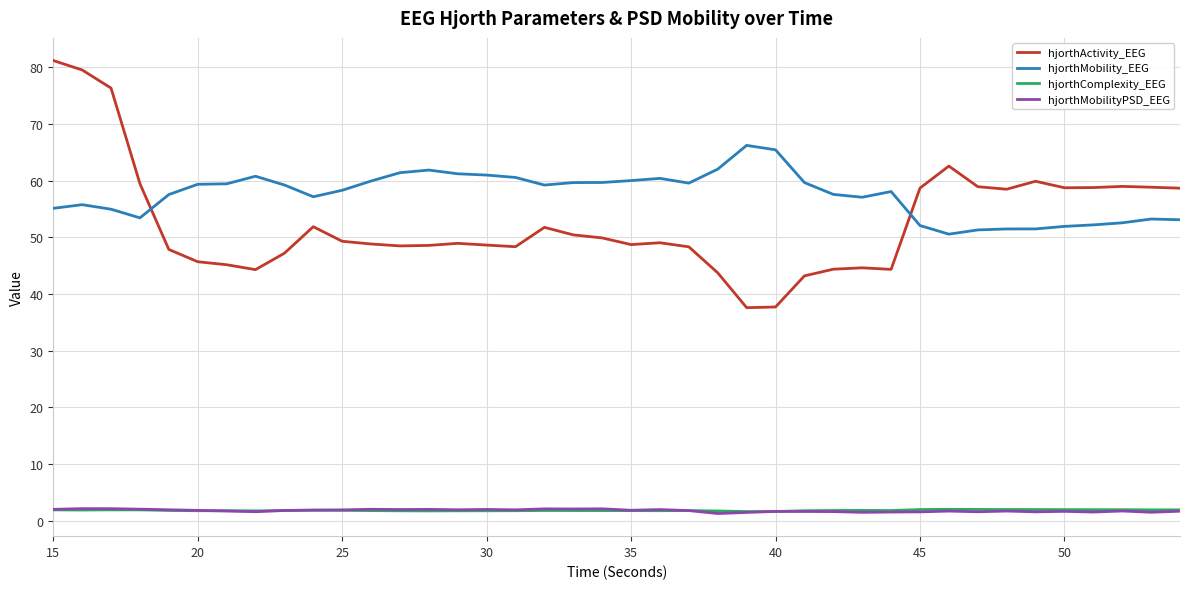

In hjorthMobility_EEG, how many points are higher than both neighbors (excluding endpoints)?

7